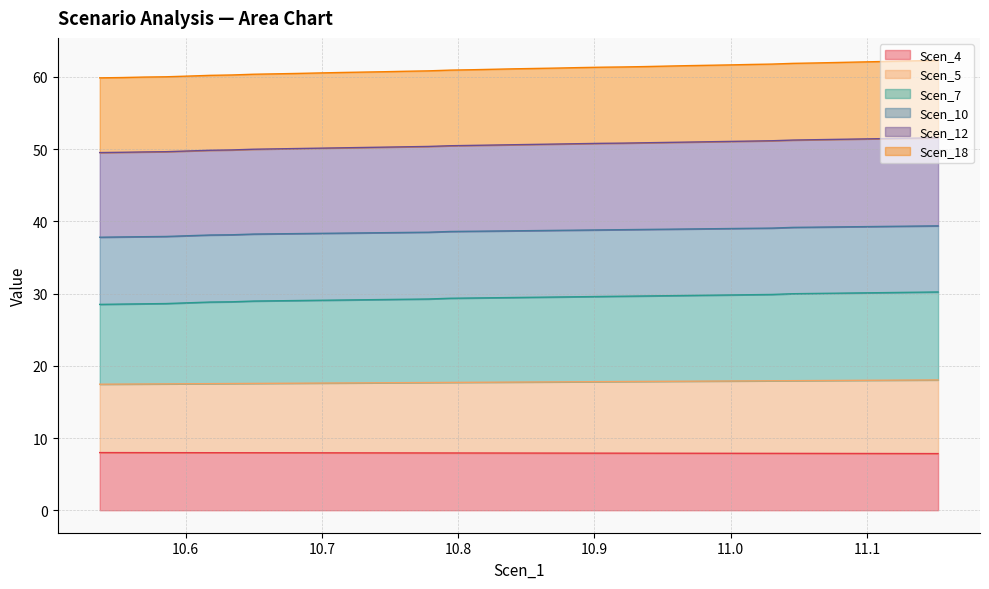

What is the highest value of the Scen_4 series?

8.0